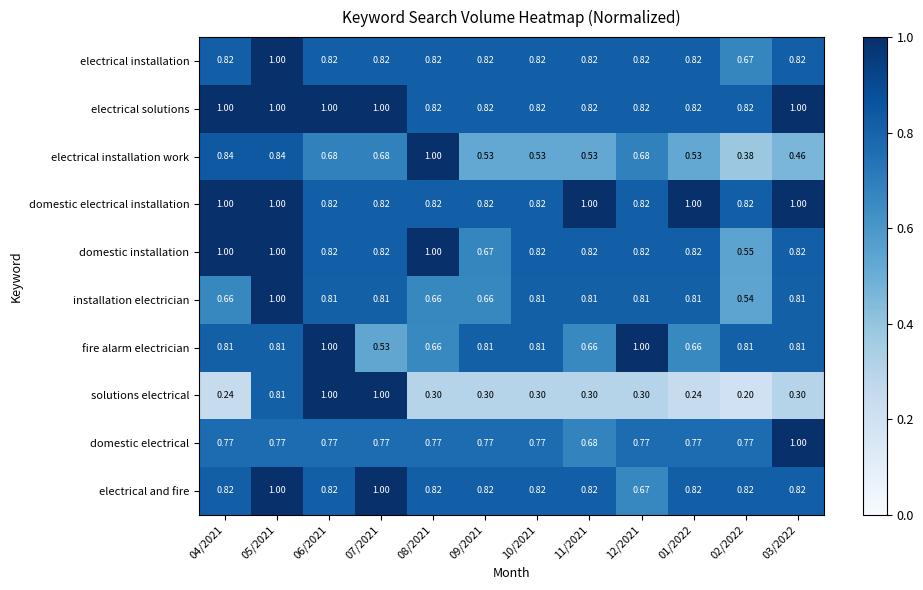

Which series changed the most between 04/2021 and 10/2021?

electrical installation work